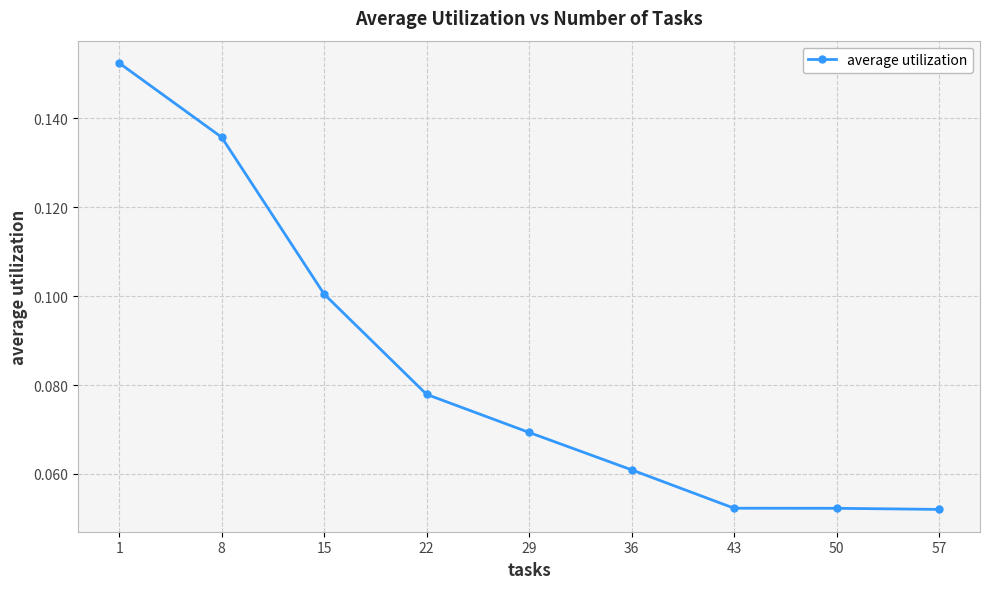

The chart shows a value of 0.1 at 43. True or false?

True